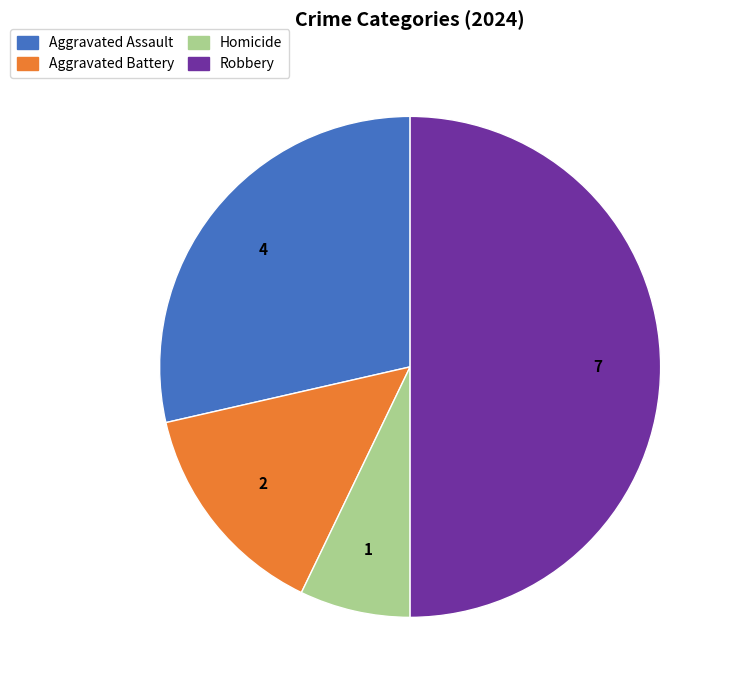

The Aggravated Assault slice represents 29% of the pie. True or false?

True